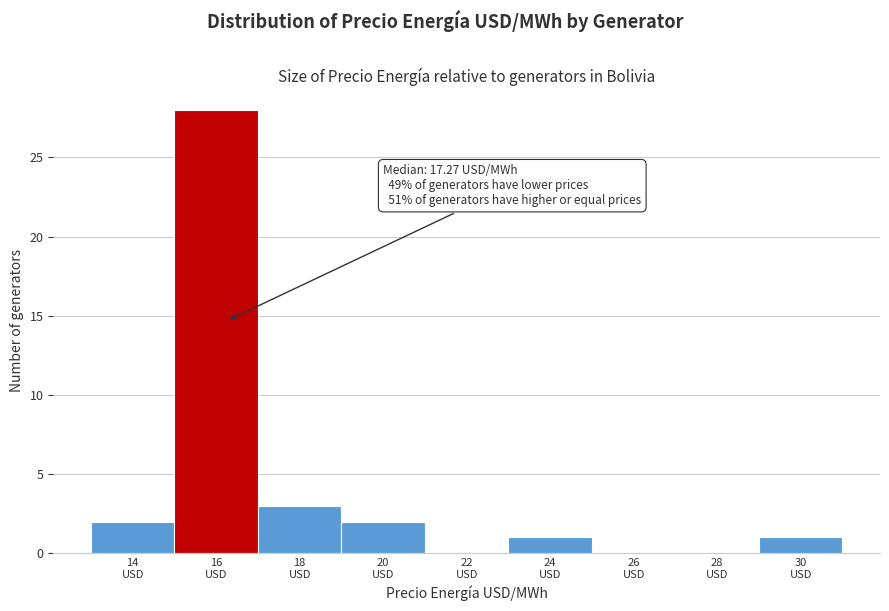

Count the number of categories in the chart.

9